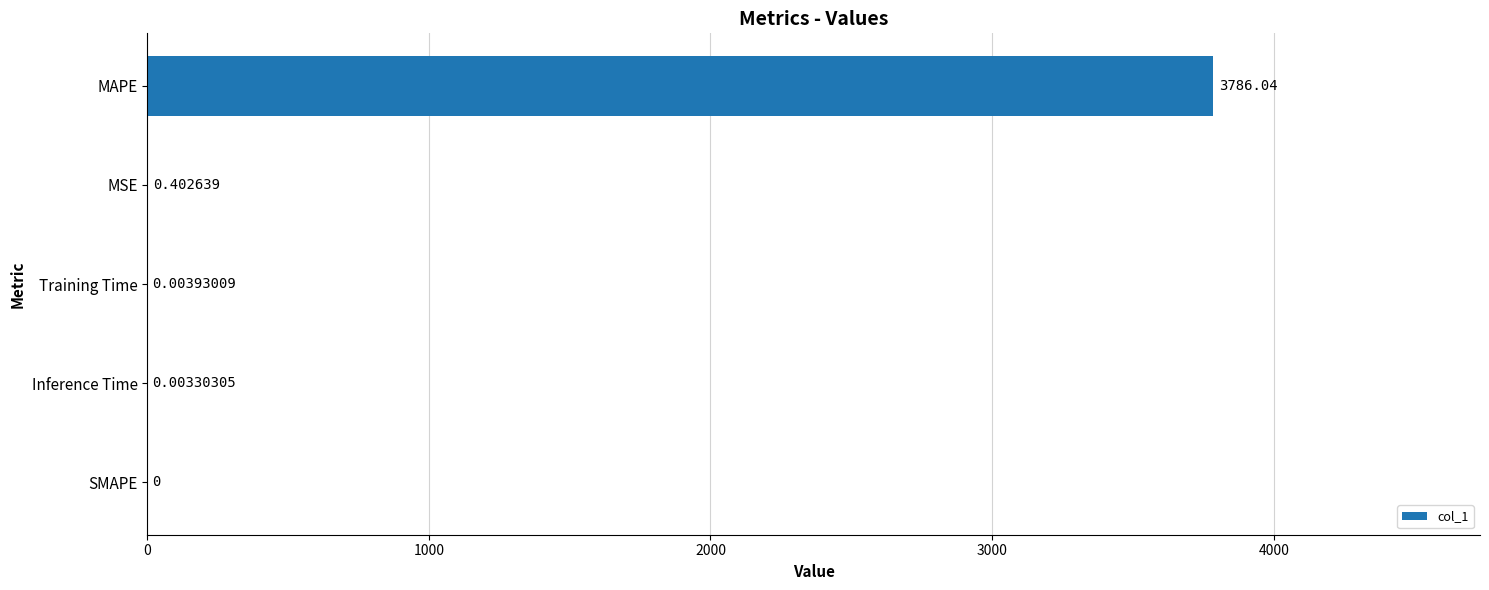

Which label corresponds to the largest value in the chart?

MAPE